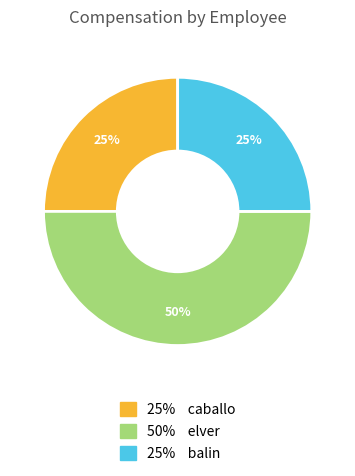

How many slices are in this pie chart?

3